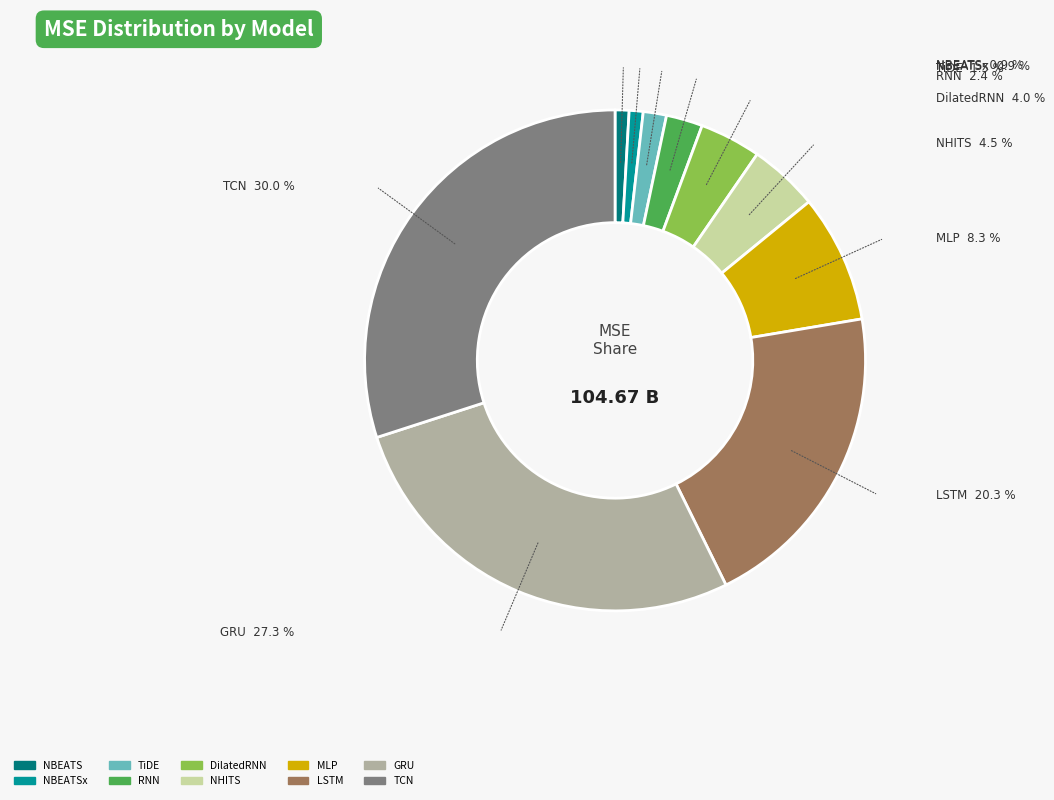

Is there any slice that represents more than half of the pie?

No